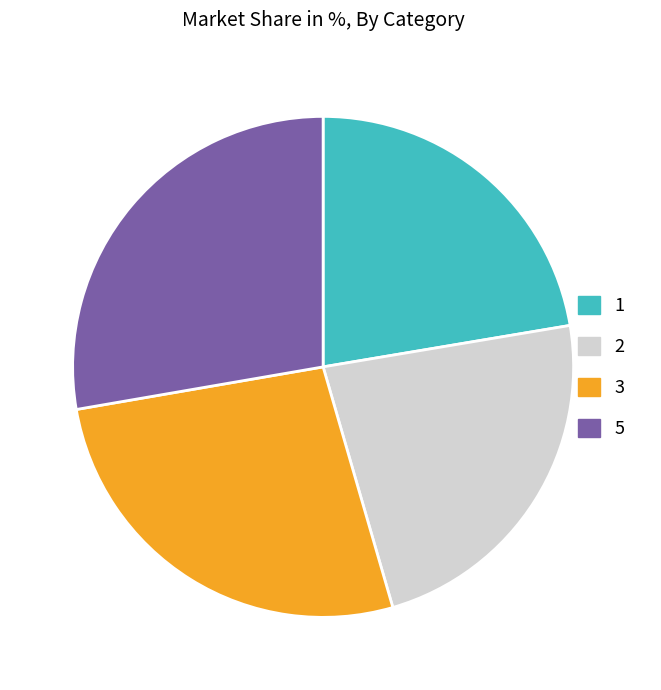

The 1 slice represents 17% of the pie. True or false?

False